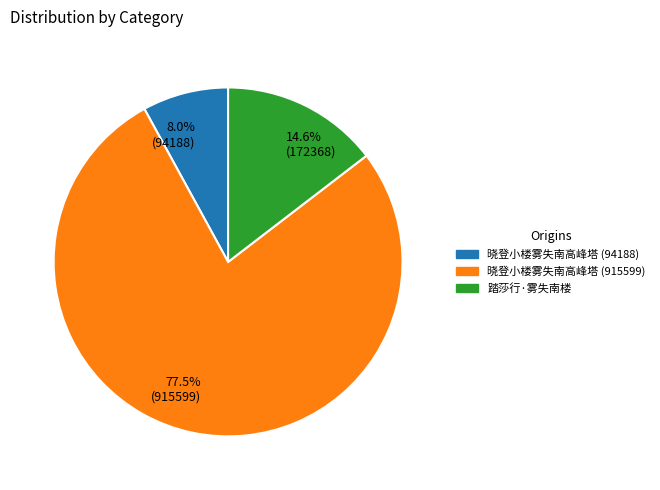

Between 77.5% (915599) and 14.6% (172368), which is larger?

77.5% (915599)